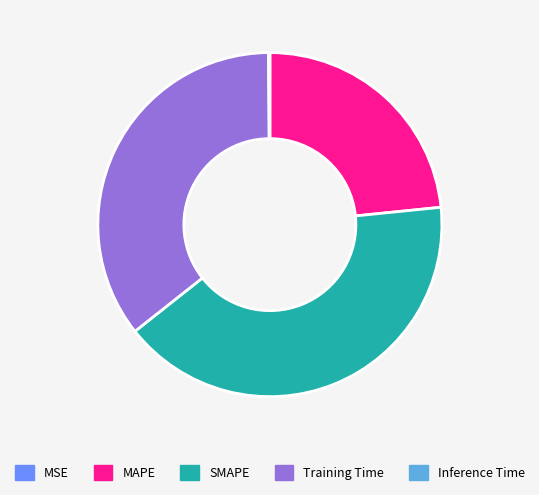

Is the sum of Training Time and SMAPE greater than half?

Yes